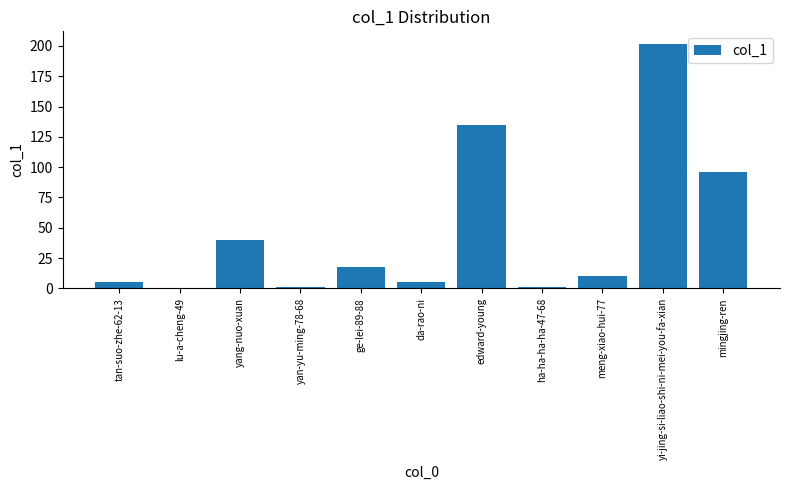

Count the number of categories in the chart.

11